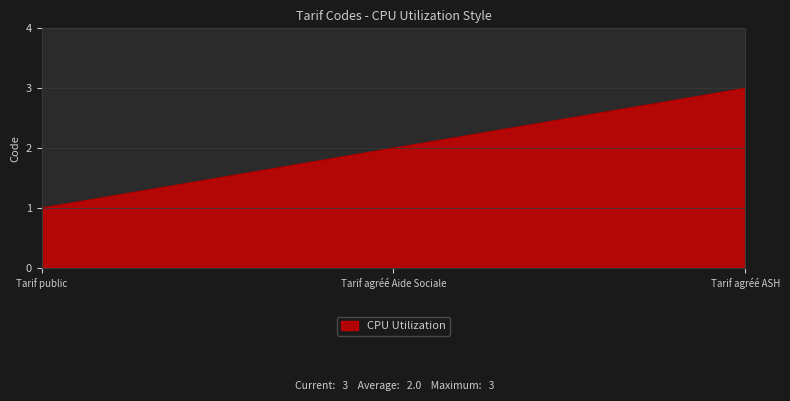

Reading right to left, extract all data points from this chart.

3	2	1